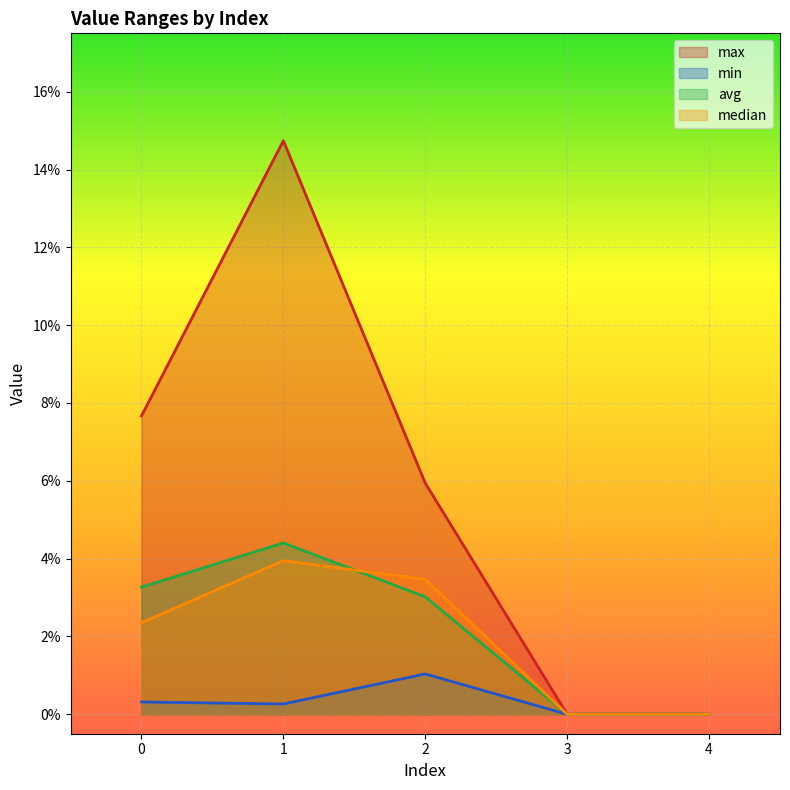

Which series has the largest range (max minus min)?

max